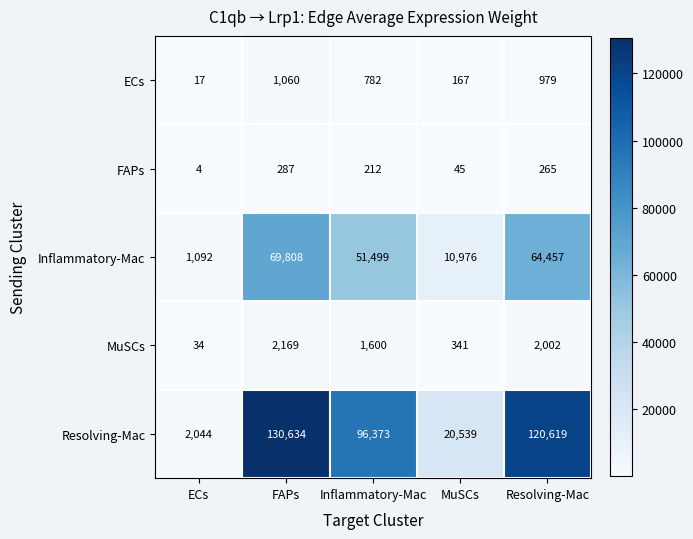

Read the Inflammatory-Mac value at ECs.

1092